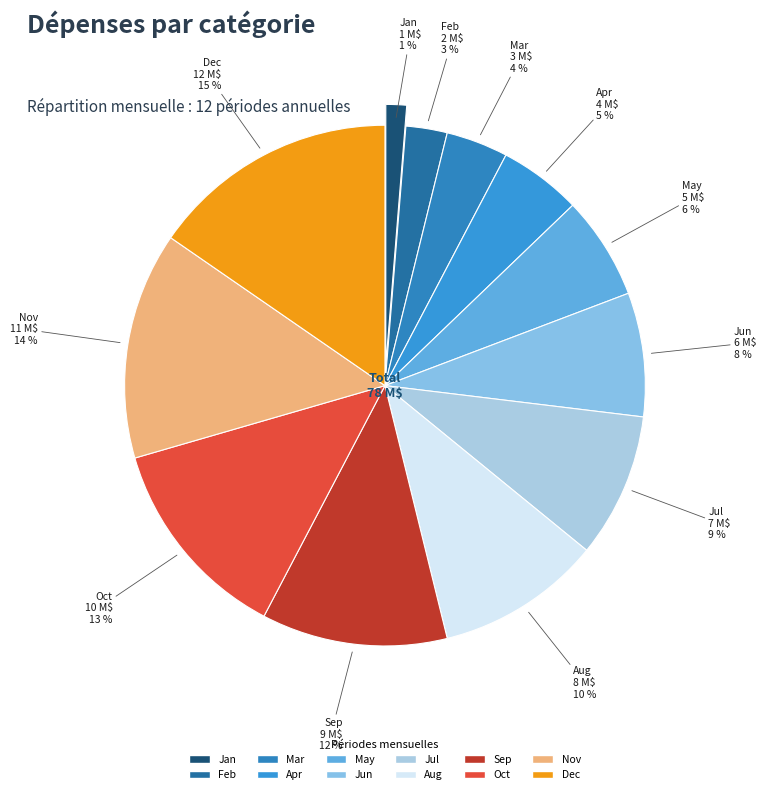

Combined, do Aug and Apr account for over 50%?

No